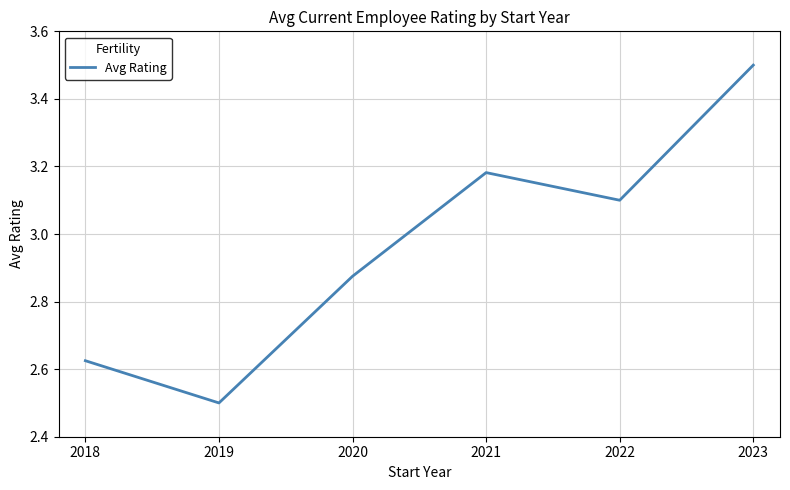

Rank the categories by value from highest to lowest.

2023, 2021, 2022, 2020, 2018, 2019